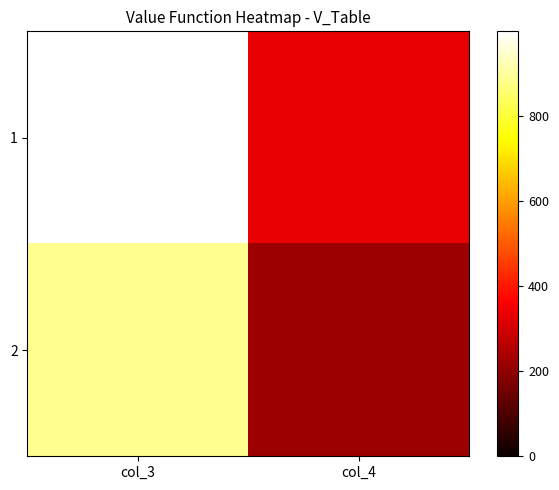

Reading left to right, extract all data points from this chart.

1: col_3=999	col_4=333
2: col_3=888	col_4=222